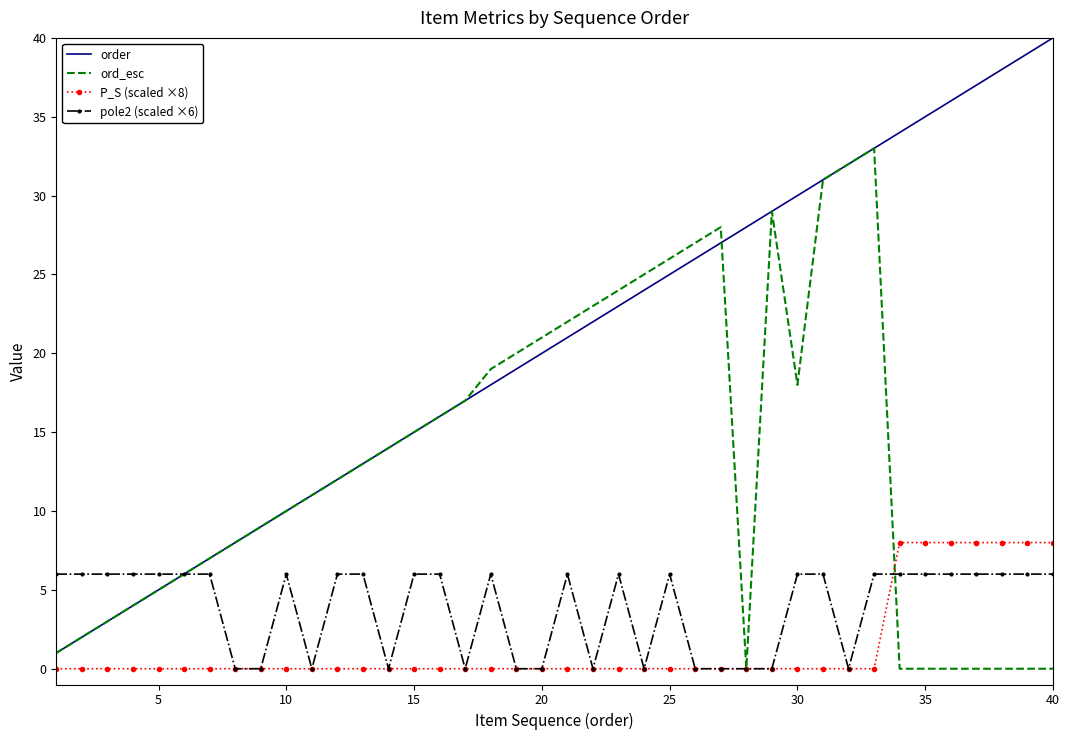

Reading left to right, extract all data points from this chart.

order: 1	2	3	4	5	6	7	8	9	10	11	12	13	14	15	16	17	18	19	20	21	22	23	24	25	26	27	28	29	30	31	32	33	34	35	36	37	38	39	40
ord_esc: 1	2	3	4	5	6	7	8	9	10	11	12	13	14	15	16	17	19	20	21	22	23	24	25	26	27	28	0	29	18	31	32	33	0	0	0	0	0	0	0
P_S (scaled ×8): 0	0	0	0	0	0	0	0	0	0	0	0	0	0	0	0	0	0	0	0	0	0	0	0	0	0	0	0	0	0	0	0	0	8	8	8	8	8	8	8
pole2 (scaled ×6): 6	6	6	6	6	6	6	0	0	6	0	6	6	0	6	6	0	6	0	0	6	0	6	0	6	0	0	0	0	6	6	0	6	6	6	6	6	6	6	6